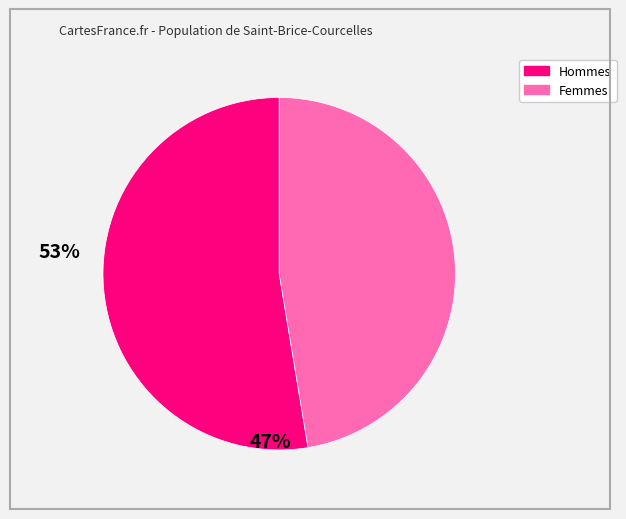

How many segments does this pie chart have?

2